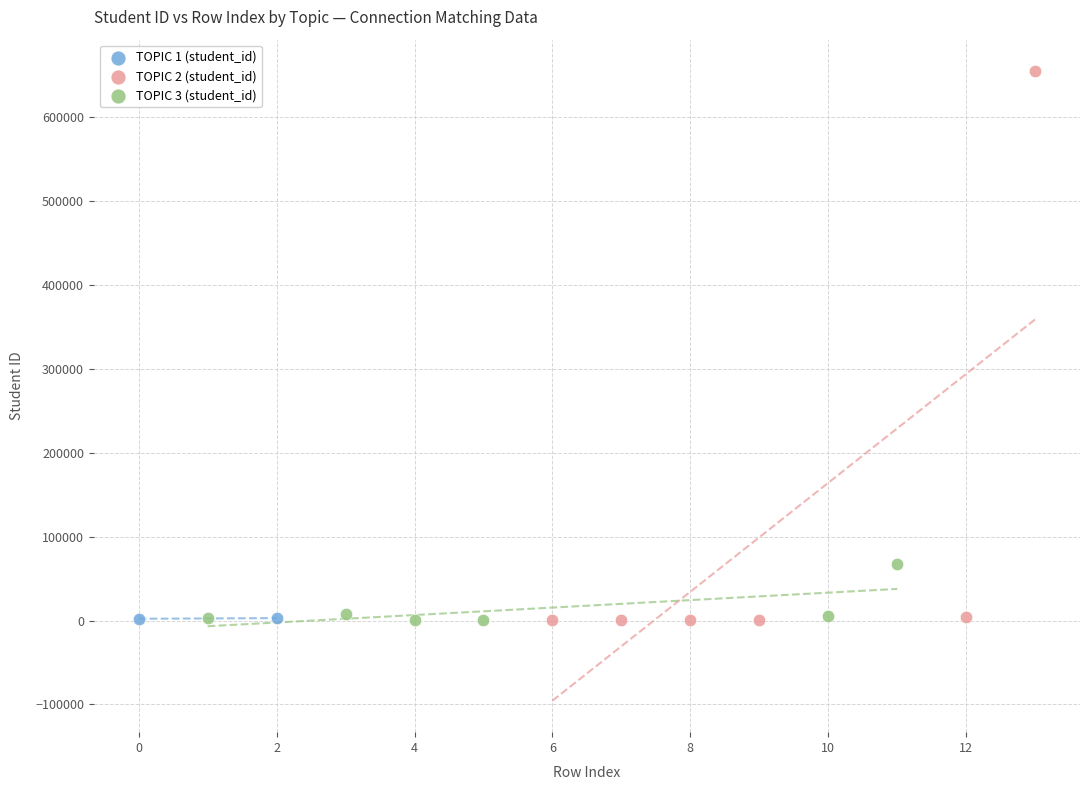

What are all the series names shown in the legend?

TOPIC 1 (student_id), TOPIC 2 (student_id), TOPIC 3 (student_id)